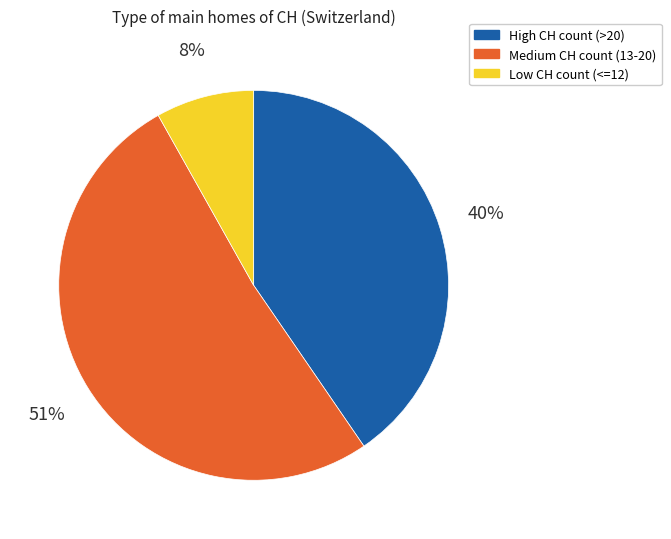

To the nearest percent, what is the difference between the largest and smallest slice percentages?

43%